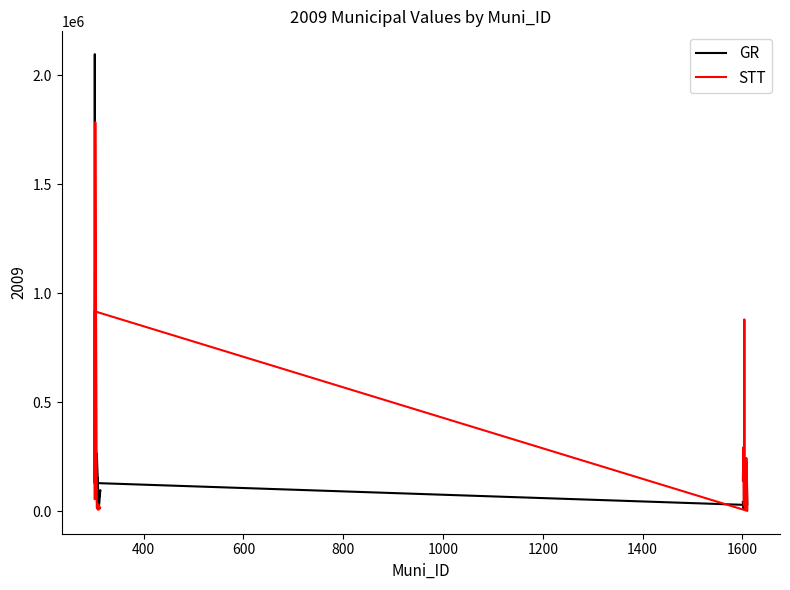

Rank the series by their average value, from highest to lowest.

STT, GR